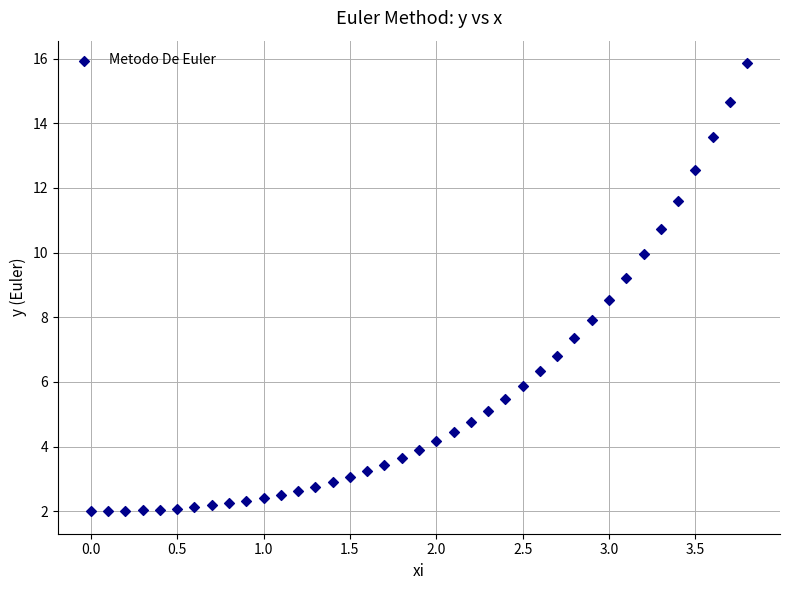

What is the range of Y values (max minus min)?

13.9